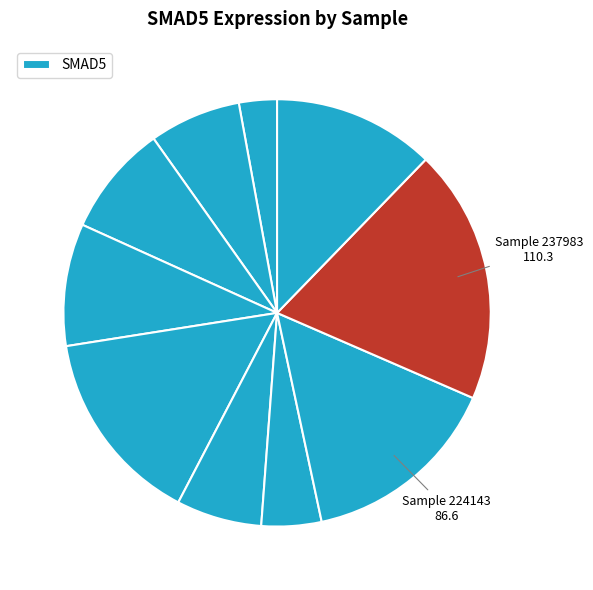

Is there a majority slice in this chart?

No